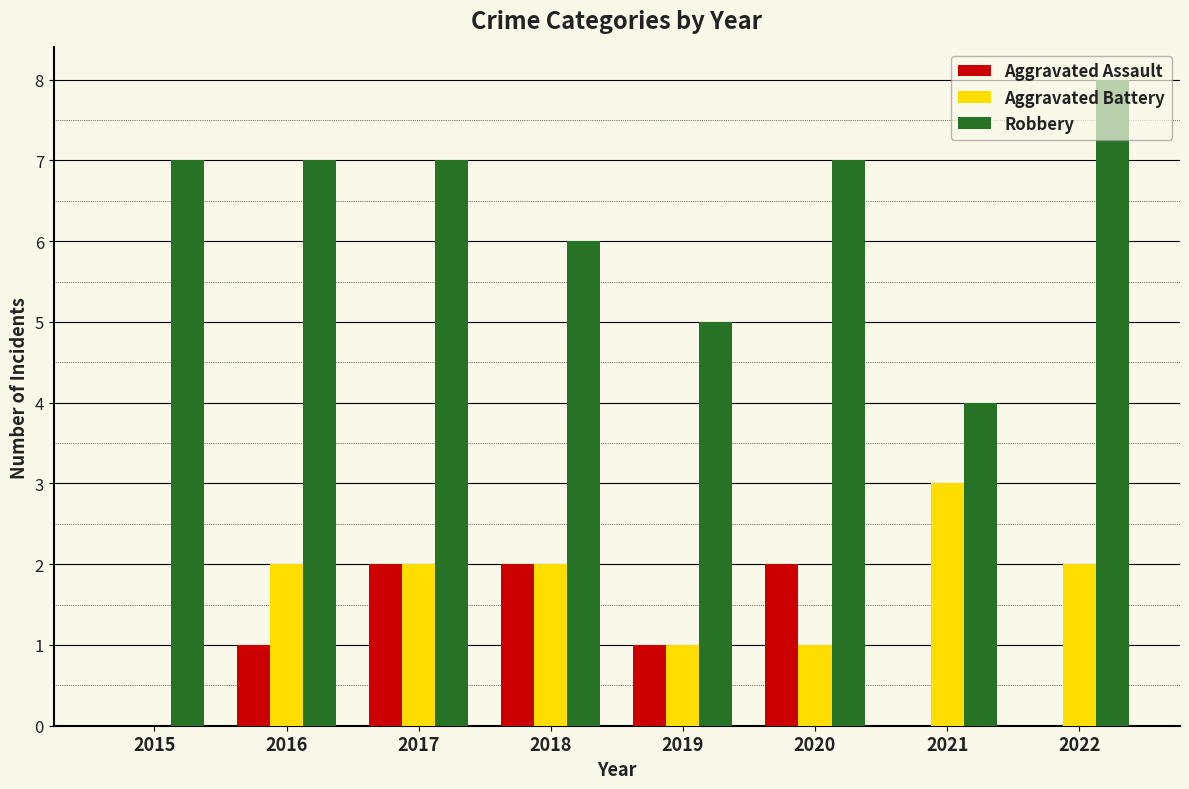

What is the approximate value of Aggravated Battery at 2021?

3